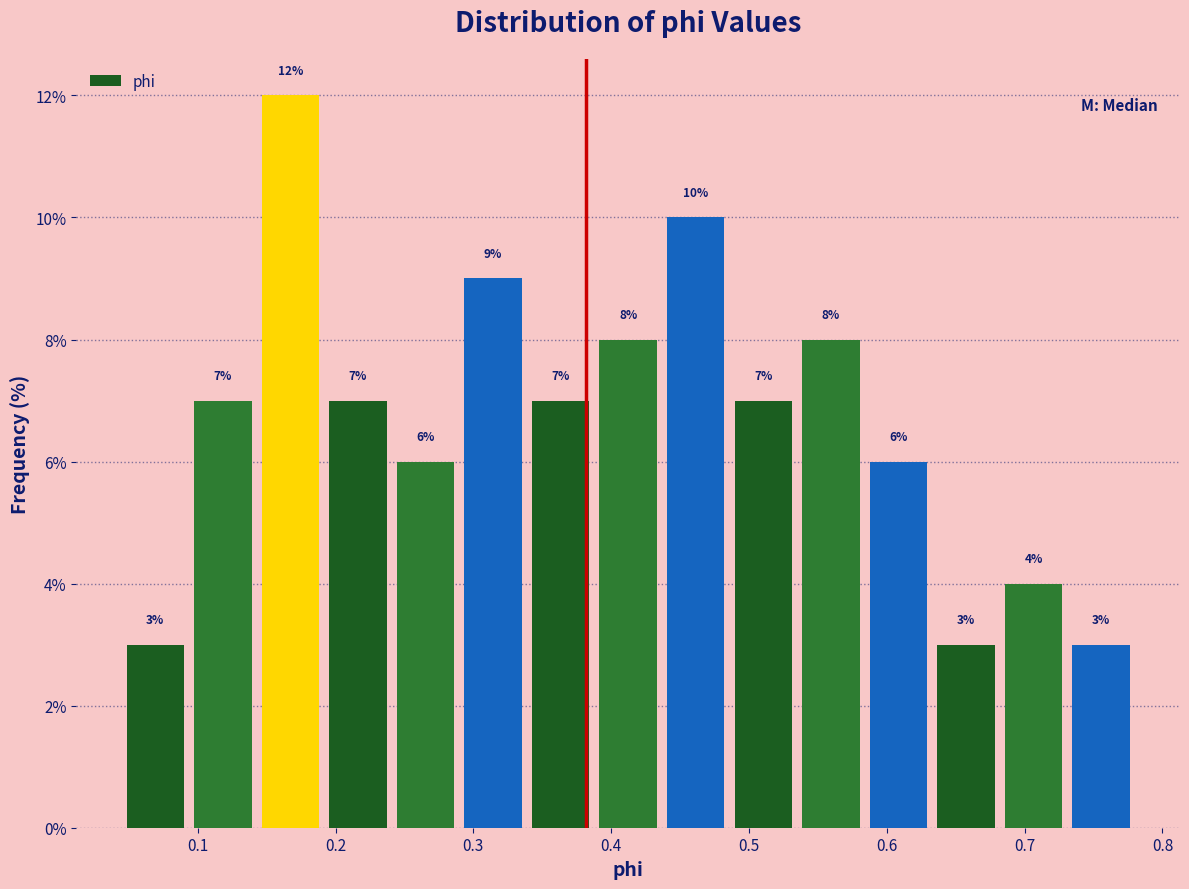

Reading left to right, list every bar in this chart as the range it spans on the x-axis followed by its height. The bar edges are not printed on the chart, so give them approximately, as read against the axis.

0.04 to 0.09: 3
0.09 to 0.14: 7
0.14 to 0.19: 12
0.19 to 0.24: 7
0.24 to 0.29: 6
0.29 to 0.34: 9
0.34 to 0.39: 7
0.39 to 0.44: 8
0.44 to 0.49: 10
0.49 to 0.53: 7
0.53 to 0.58: 8
0.58 to 0.63: 6
0.63 to 0.68: 3
0.68 to 0.73: 4
0.73 to 0.78: 3